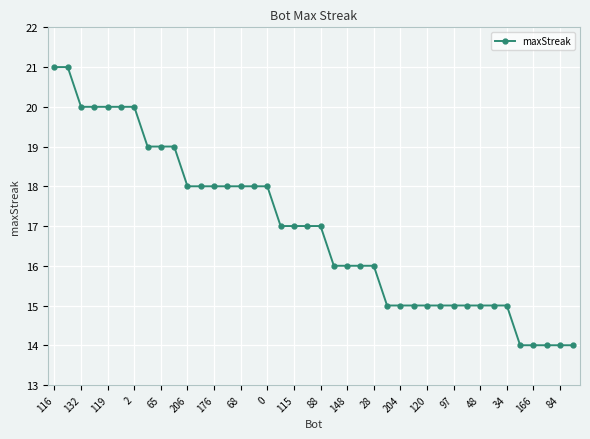

What is the difference between the maximum and minimum values?

7